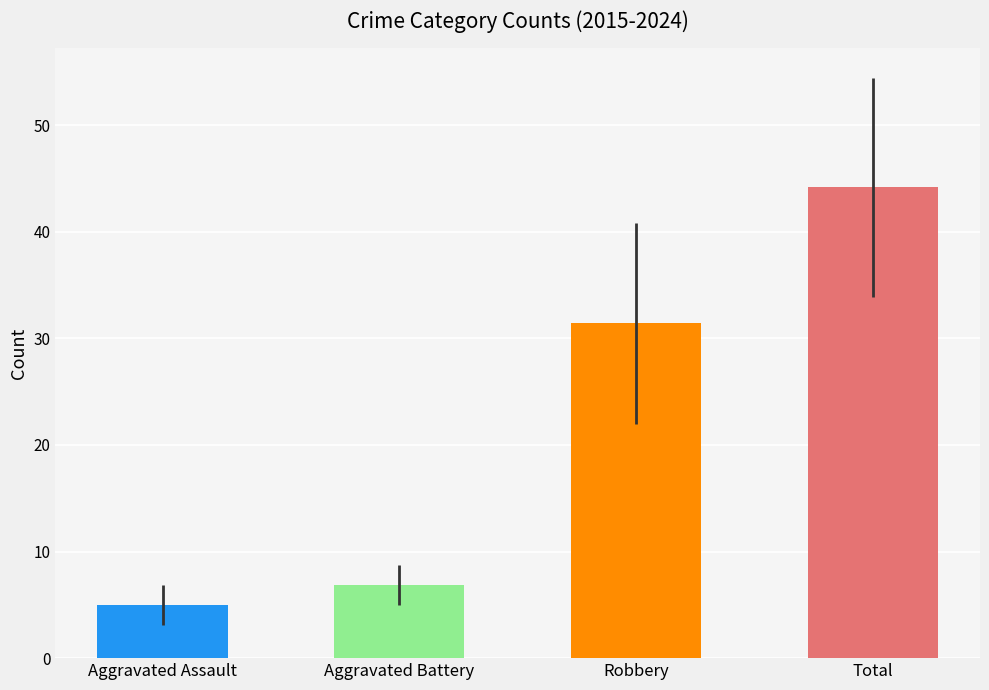

Reading left to right, extract all data points from this chart.

Aggravated Assault: 4	4	3	5	9	3	5	4	8	5
Aggravated Battery: 4	5	6	7	6	7	8	6	10	10
Robbery: 23	31	22	44	38	24	50	34	27	21
Total: 32	40	32	57	53	34	63	44	48	39